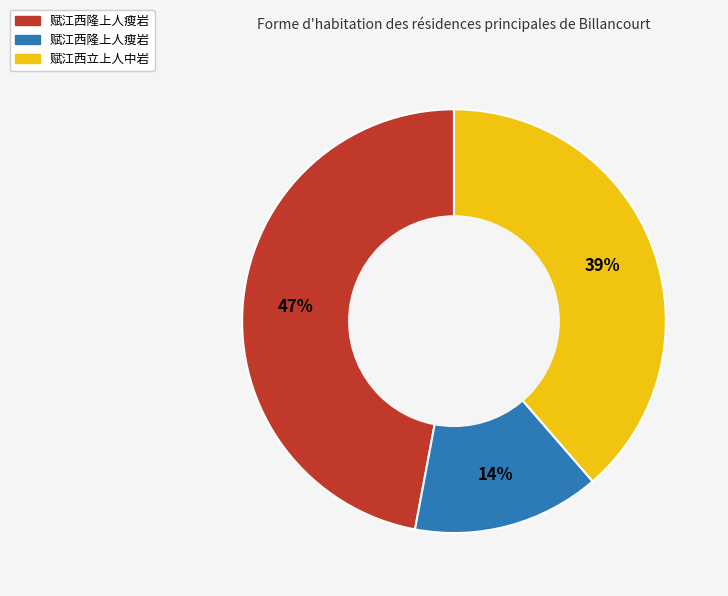

To the nearest percent, what is the difference between the largest and smallest slice percentages?

33%